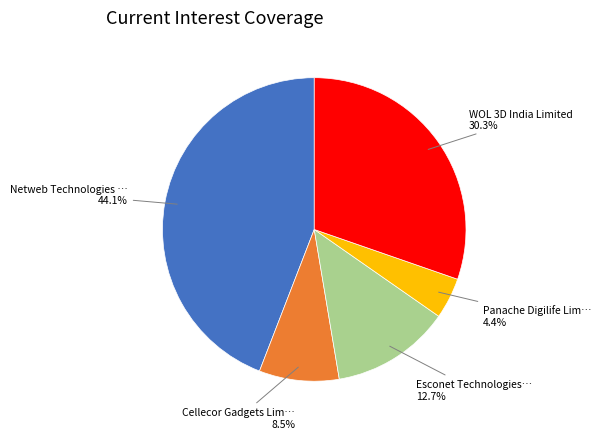

Is there a majority slice in this chart?

No